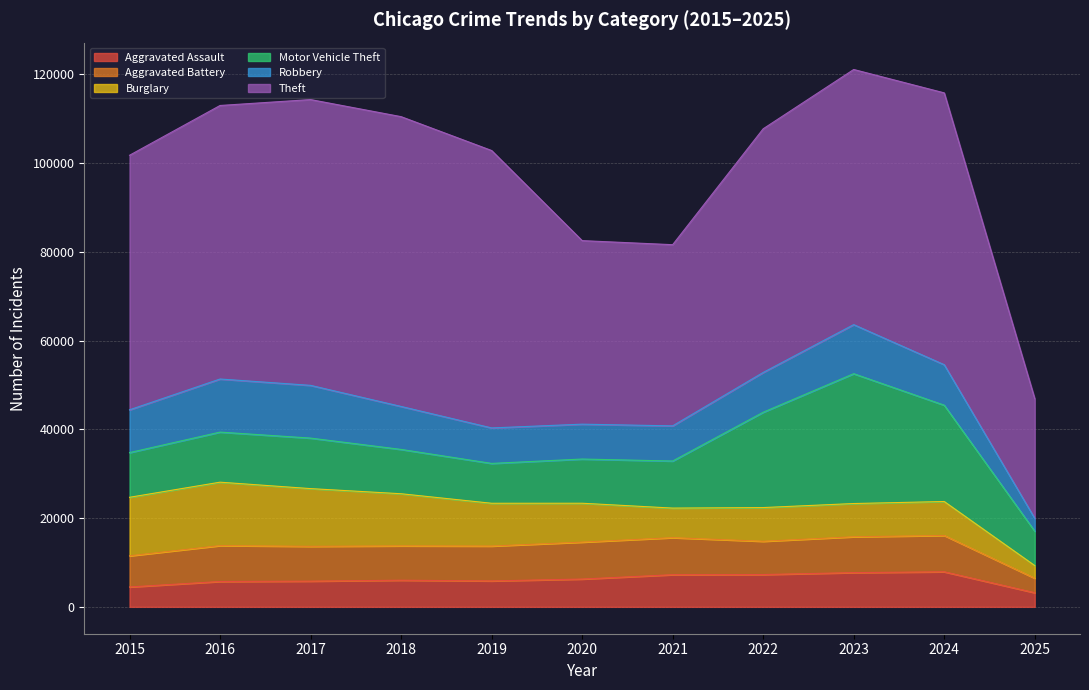

What is the minimum value shown in the chart?

2846